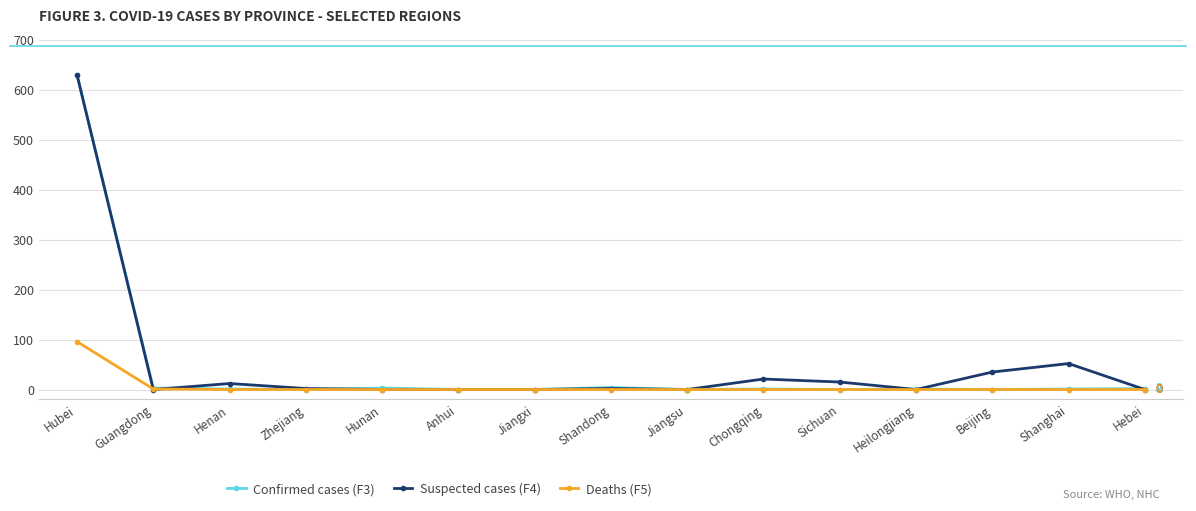

What is the average value of the Suspected cases (F4) series?

51